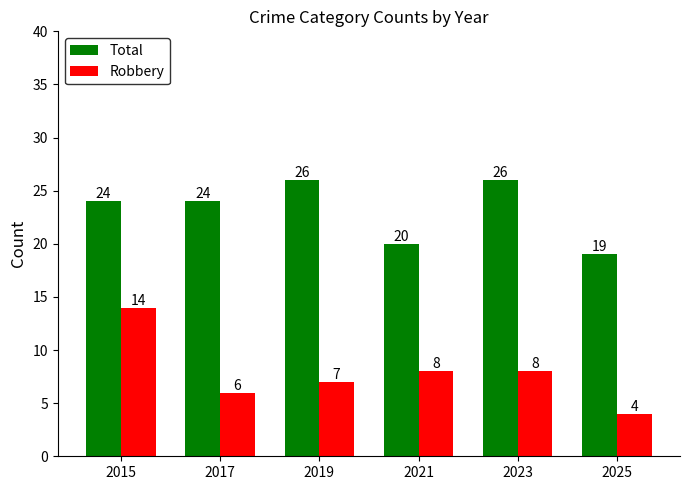

Rank the series at 2025 from highest to lowest value.

Total, Robbery